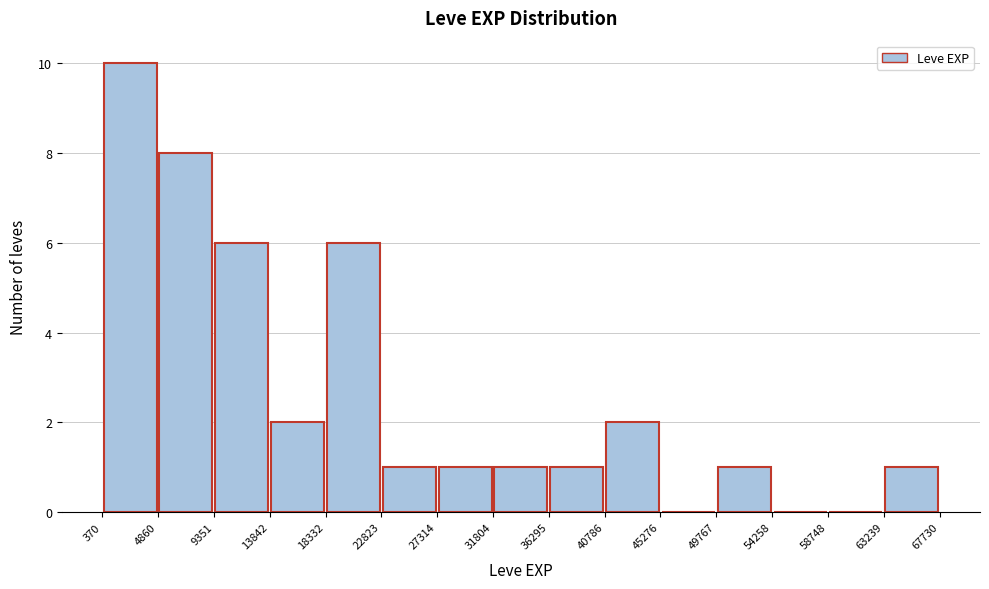

Over which range of the x-axis is the bar tallest?

370 to 4860